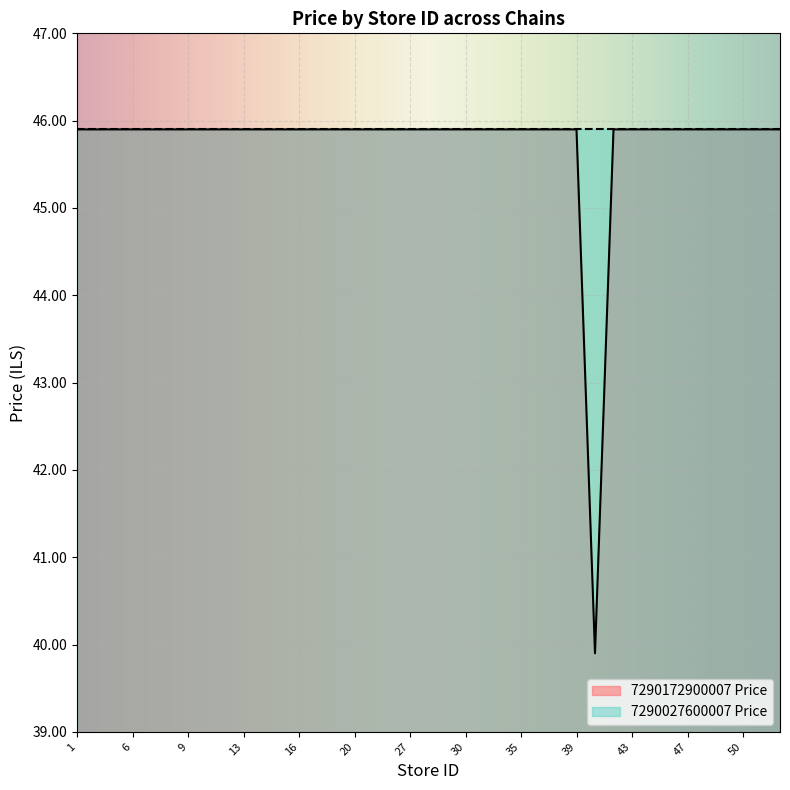

What is the sum of all Mean Price by Chain values?

688.5